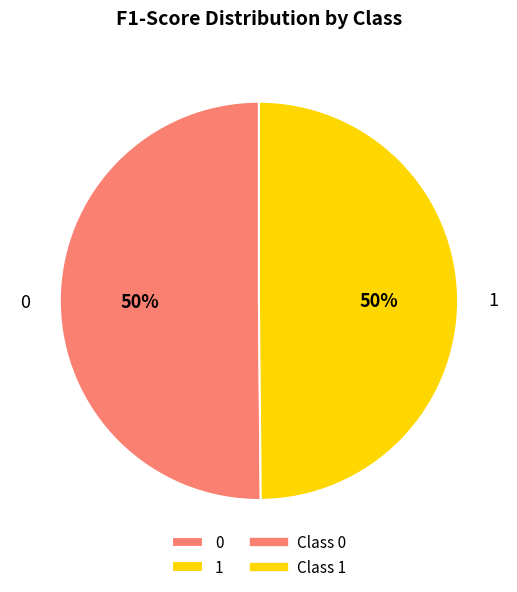

To the nearest percent, what portion does 0 represent?

50%